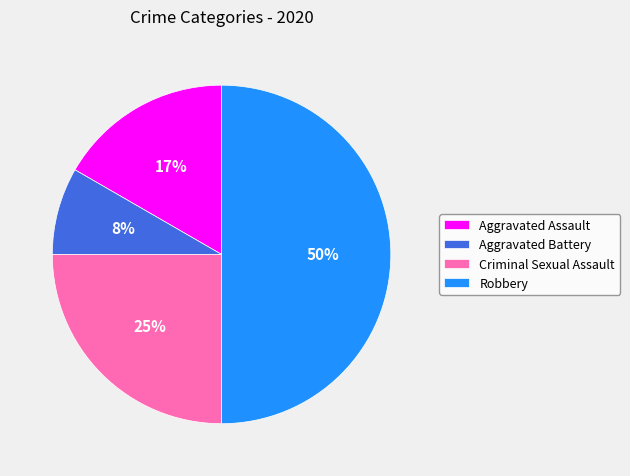

What is the largest slice in the pie chart?

Robbery